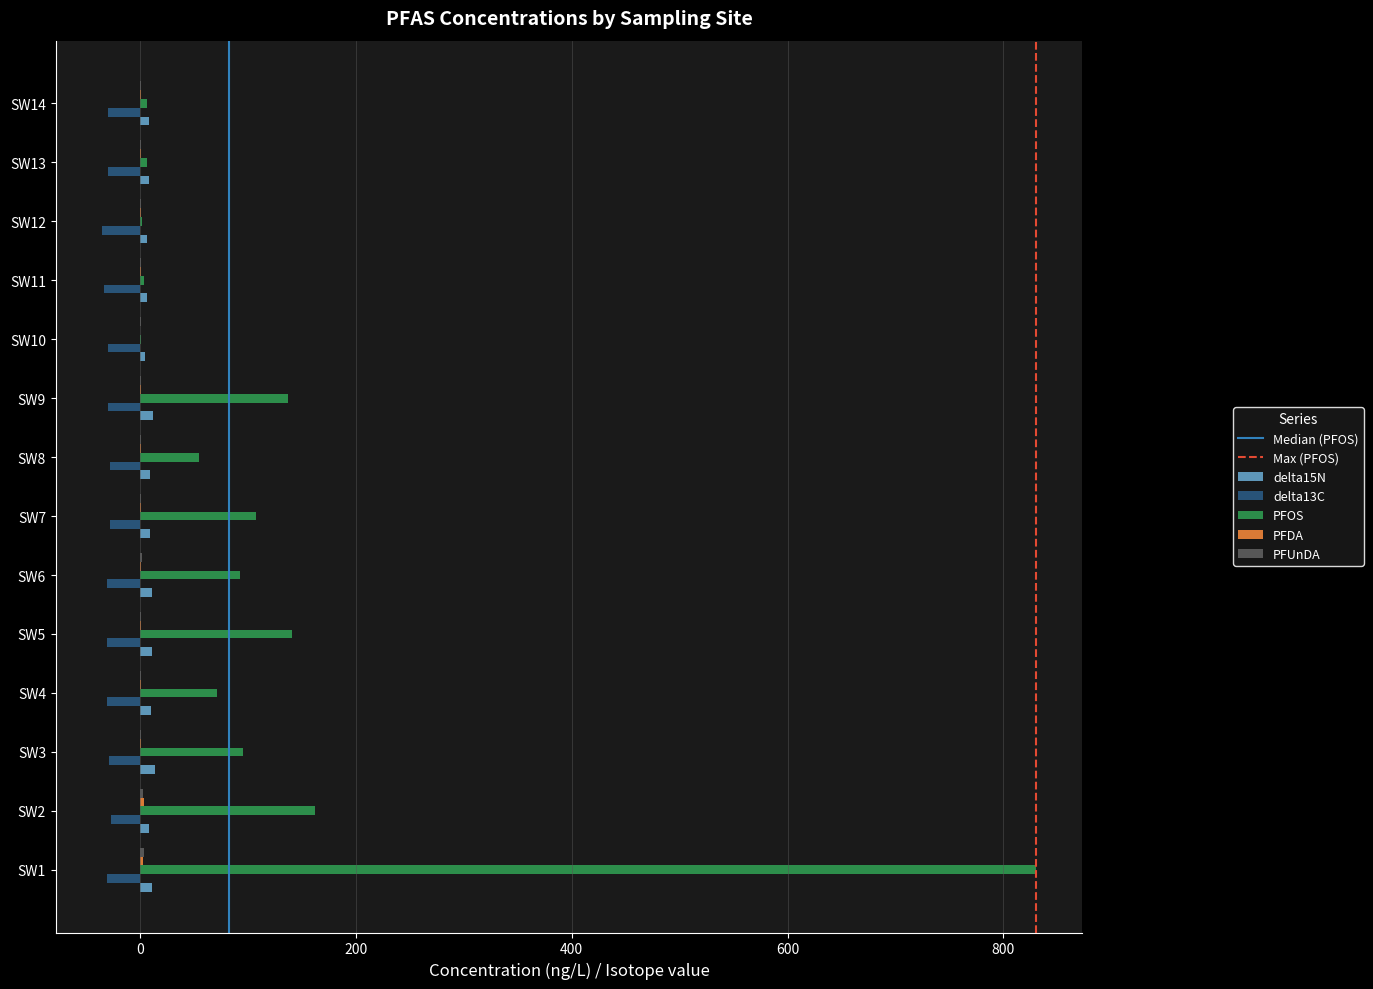

What is the highest value of the PFOS series?

830.2